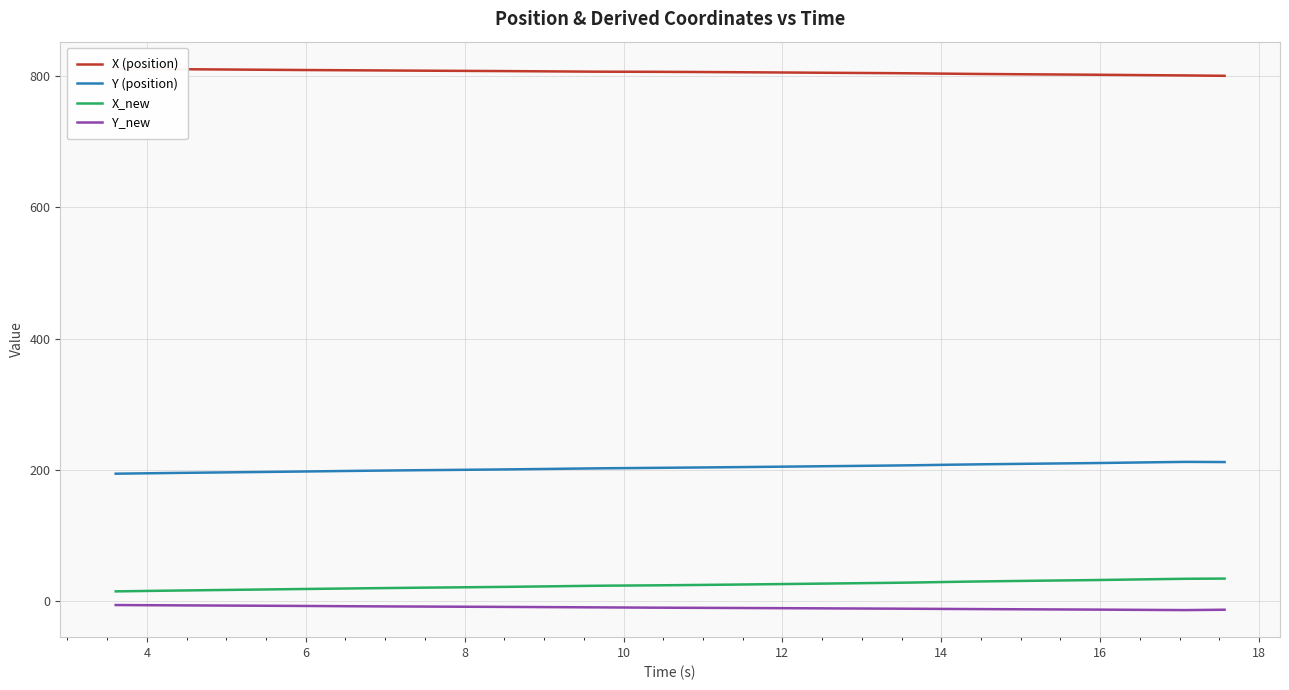

What is the minimum value for Y (position)?

193.9